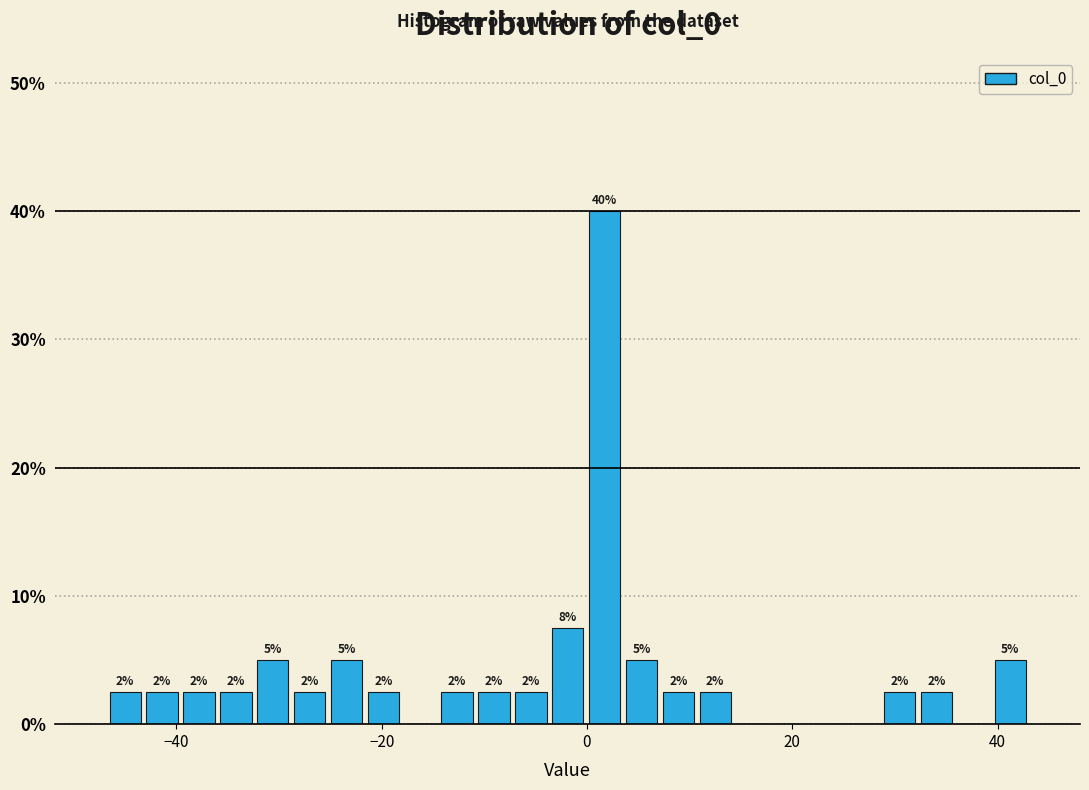

Around what value on the x-axis is the tallest bar? Give the approximate position of its centre, as read against the axis.

2